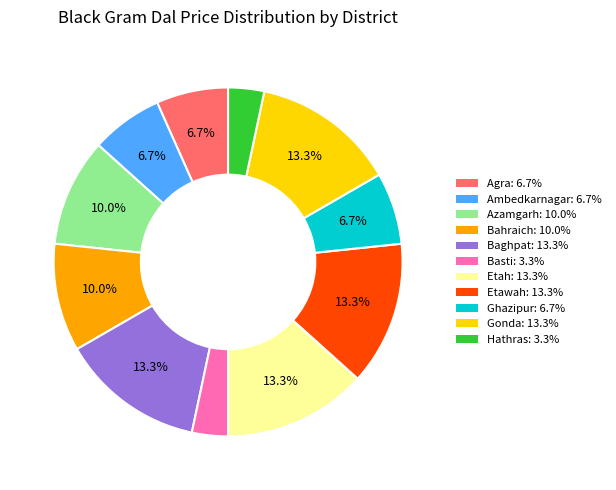

Is Azamgarh the majority of the pie?

No